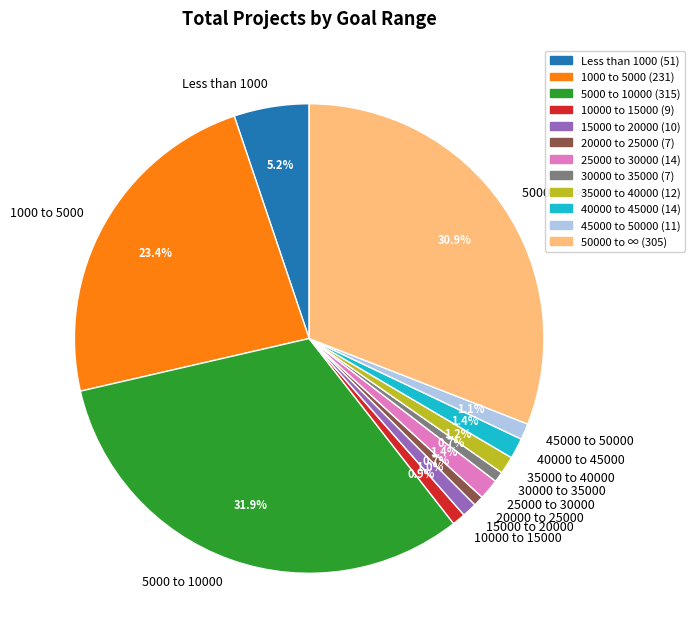

Count the number of slices in the pie.

12